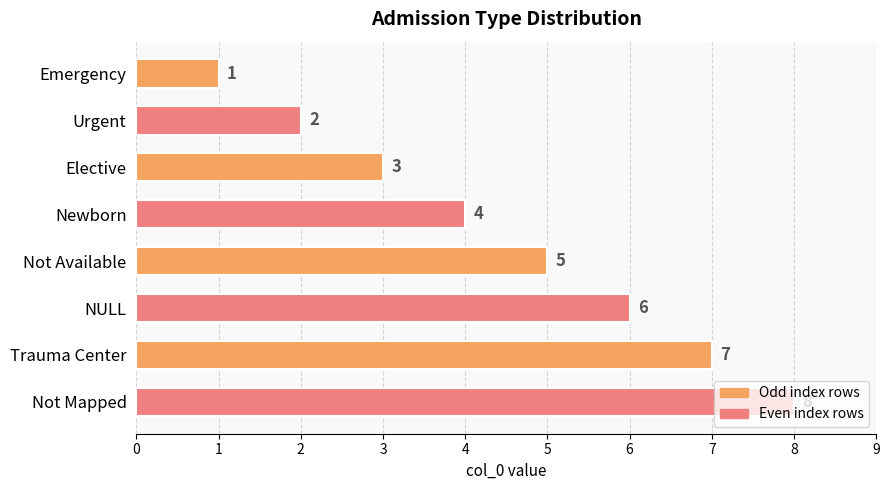

Rank the categories by value from lowest to highest.

Emergency, Urgent, Elective, Newborn, Not Available, NULL, Trauma Center, Not Mapped